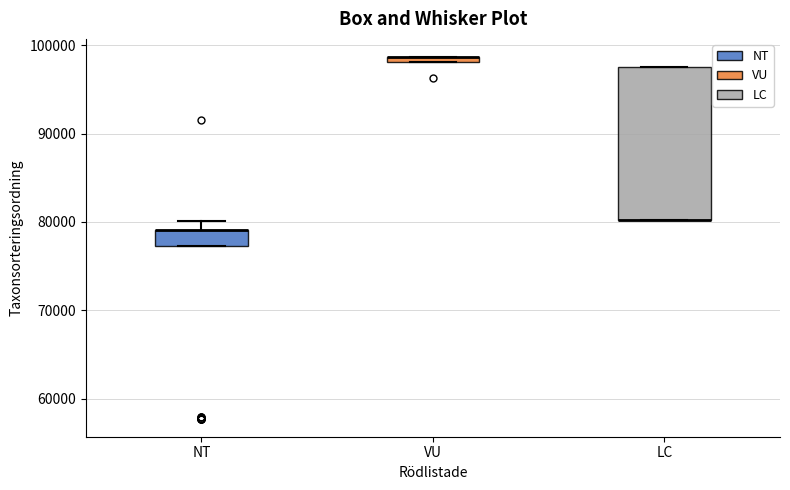

Which box is the tallest, from its lower edge to its upper edge?

LC